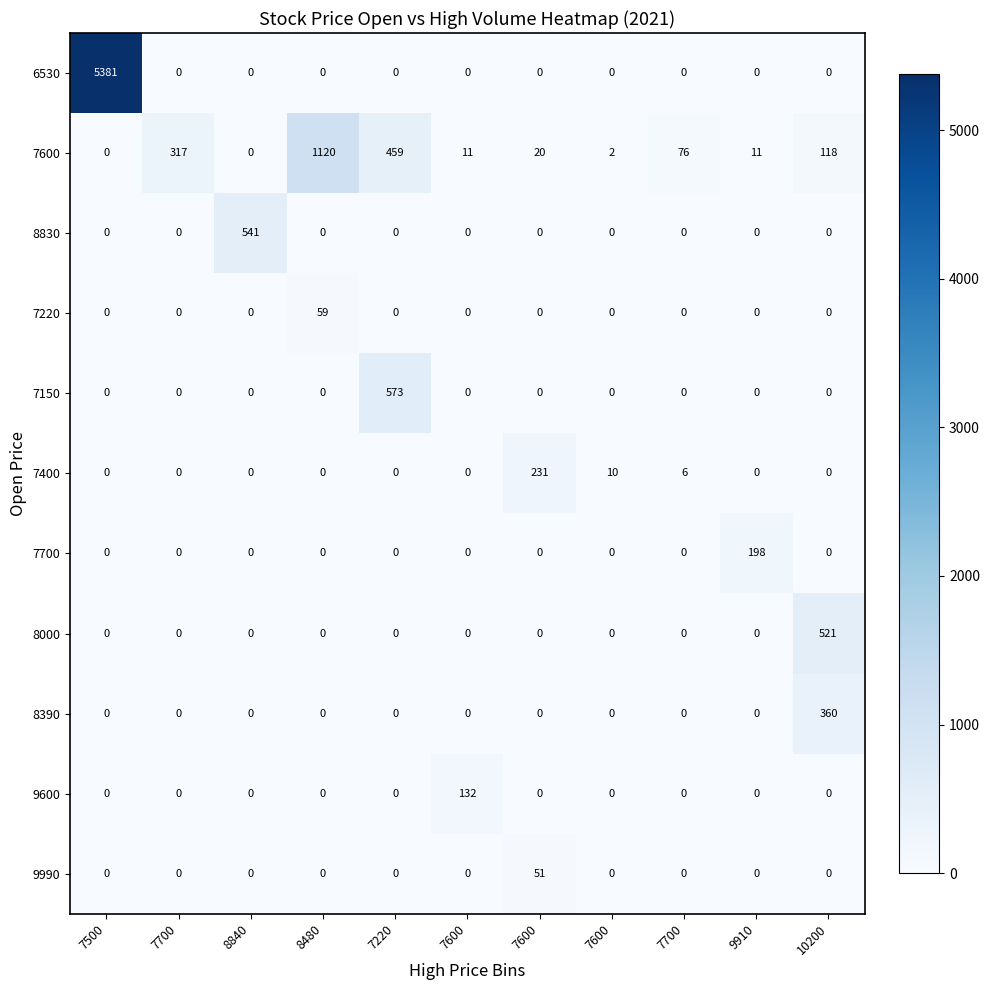

How many series are shown in this chart?

11